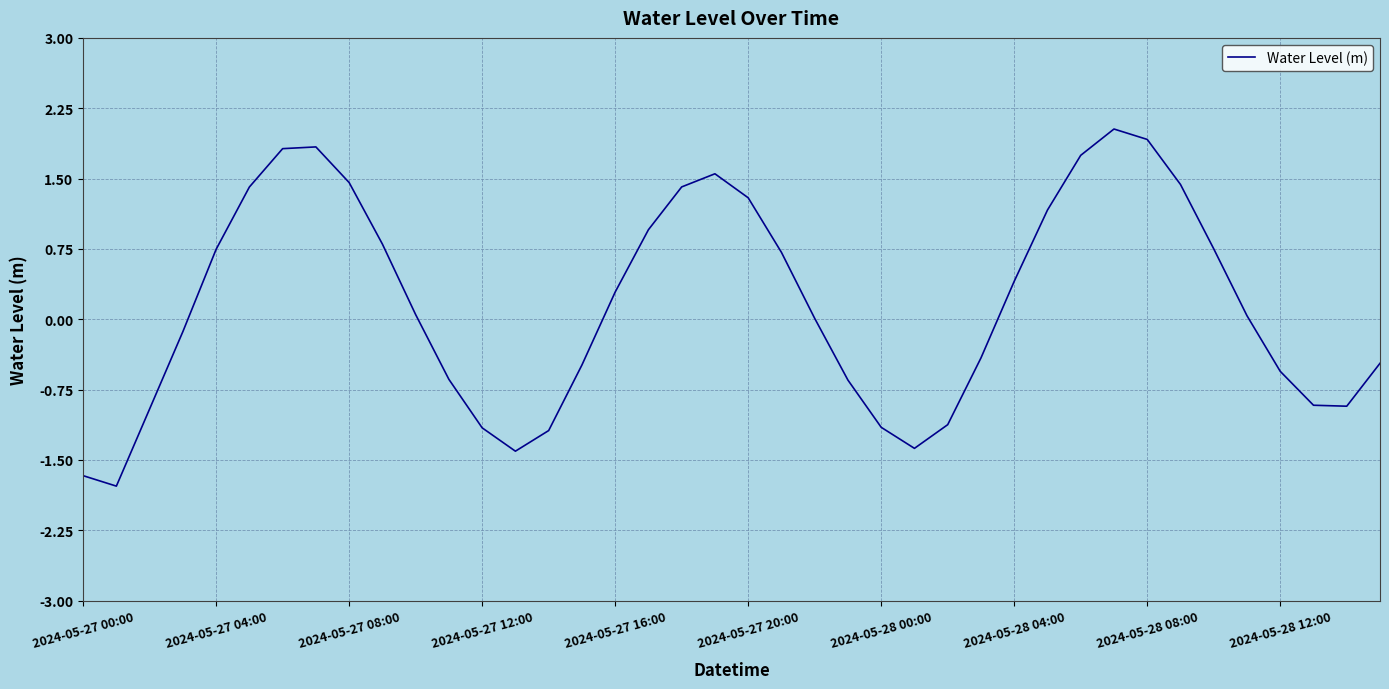

What is the greatest value displayed?

2.0